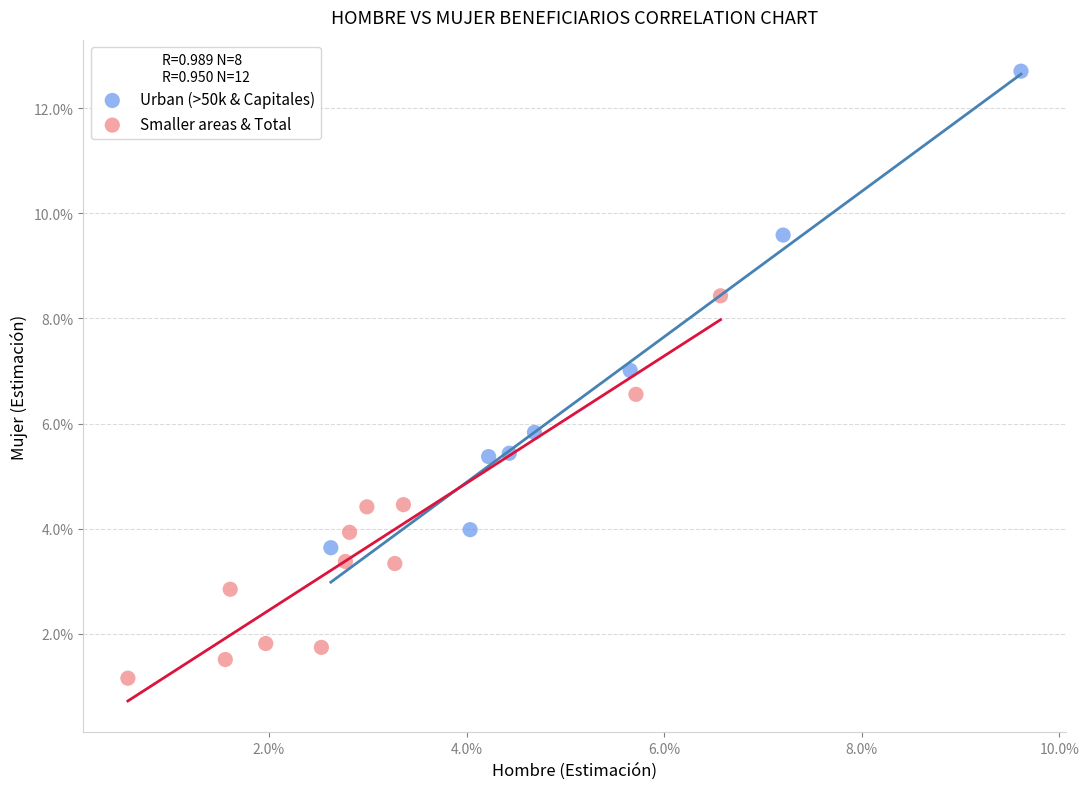

What are all the series names shown in the legend?

Urban (>50k & Capitales), Smaller areas & Total